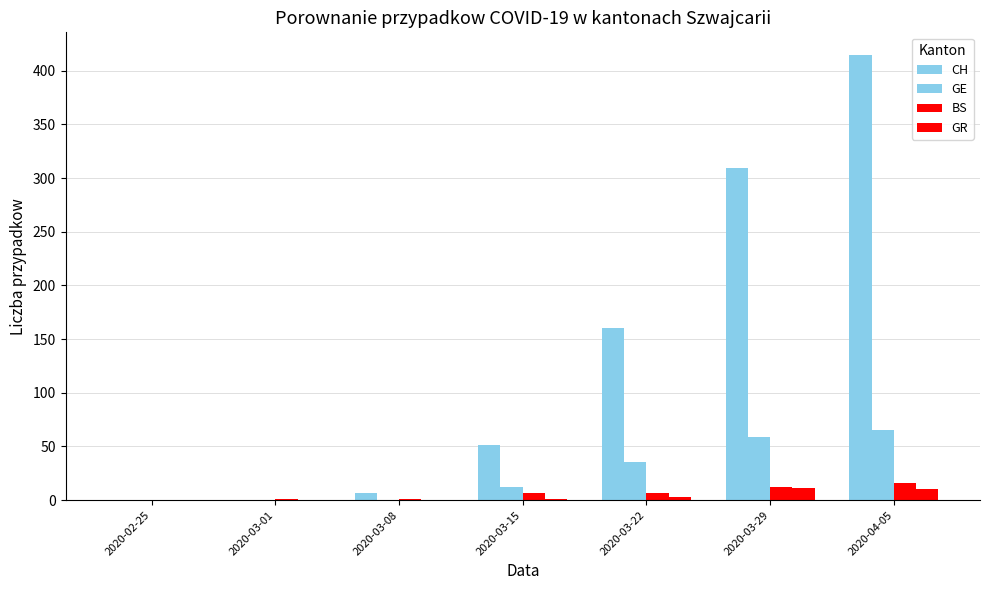

The GE series shows 26 at 2020-03-01. True or false?

False